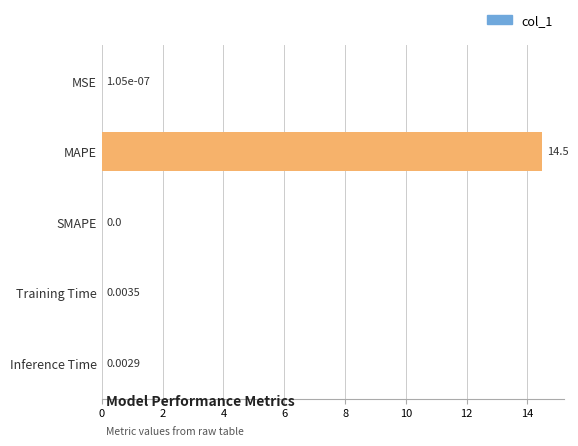

At which label is the value closest to 7?

Training Time